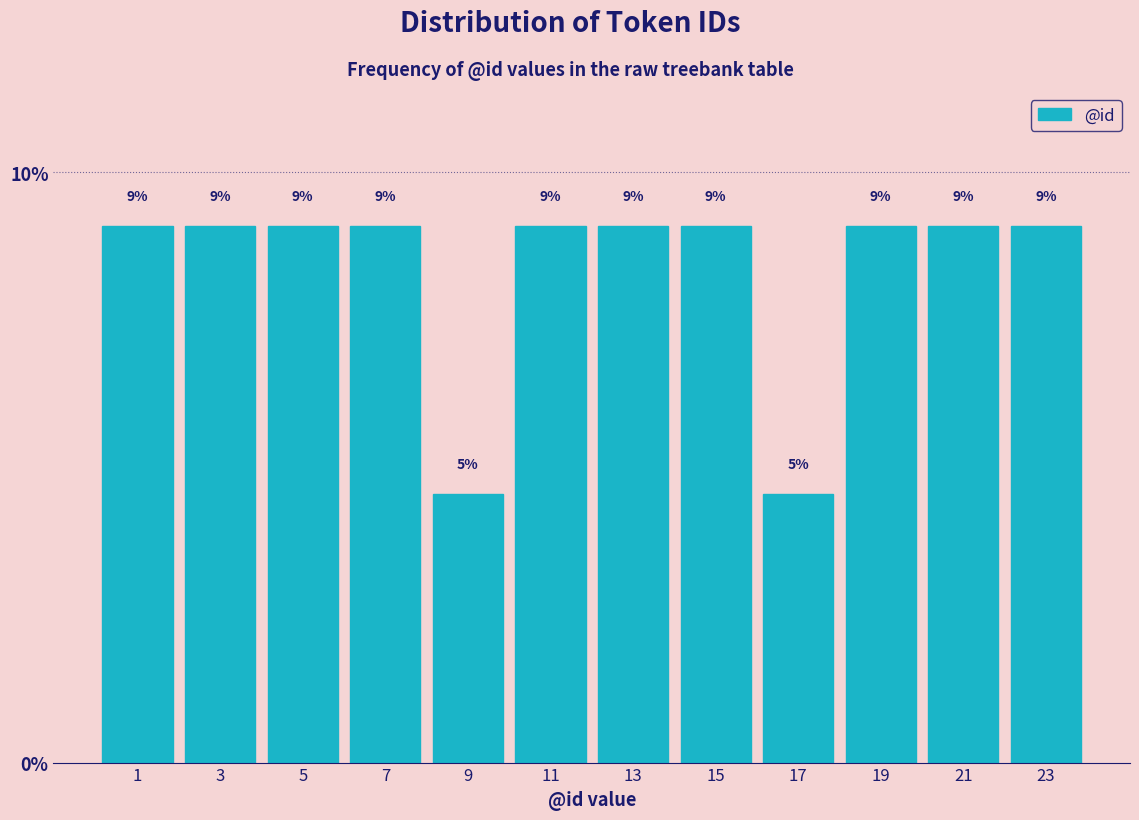

Does the chart contain any negative values?

No